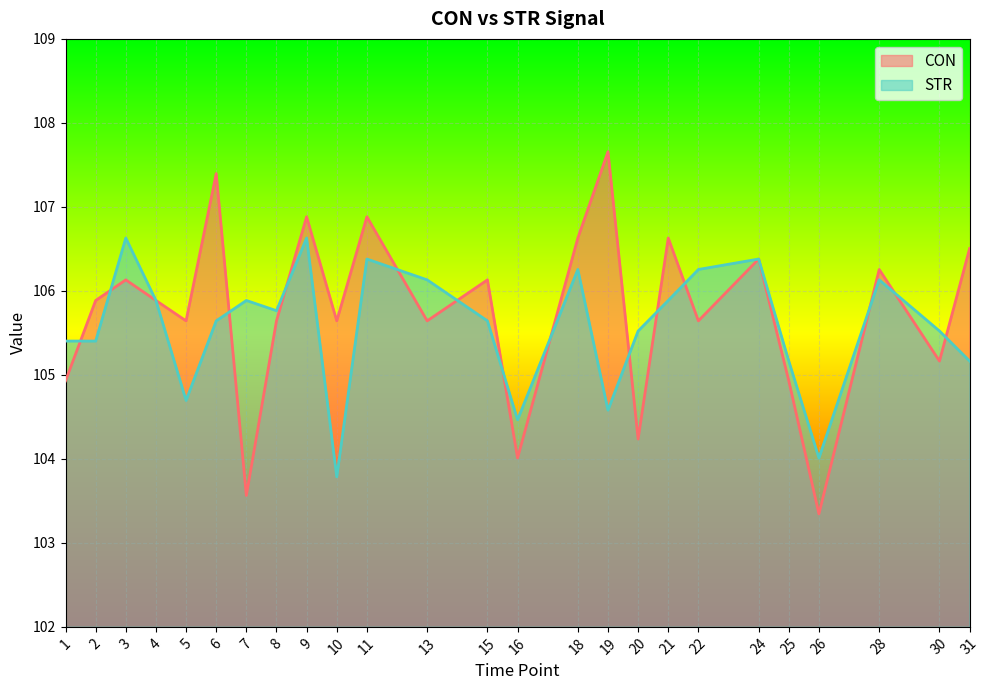

What is the difference between the highest and lowest values at 26?

0.7